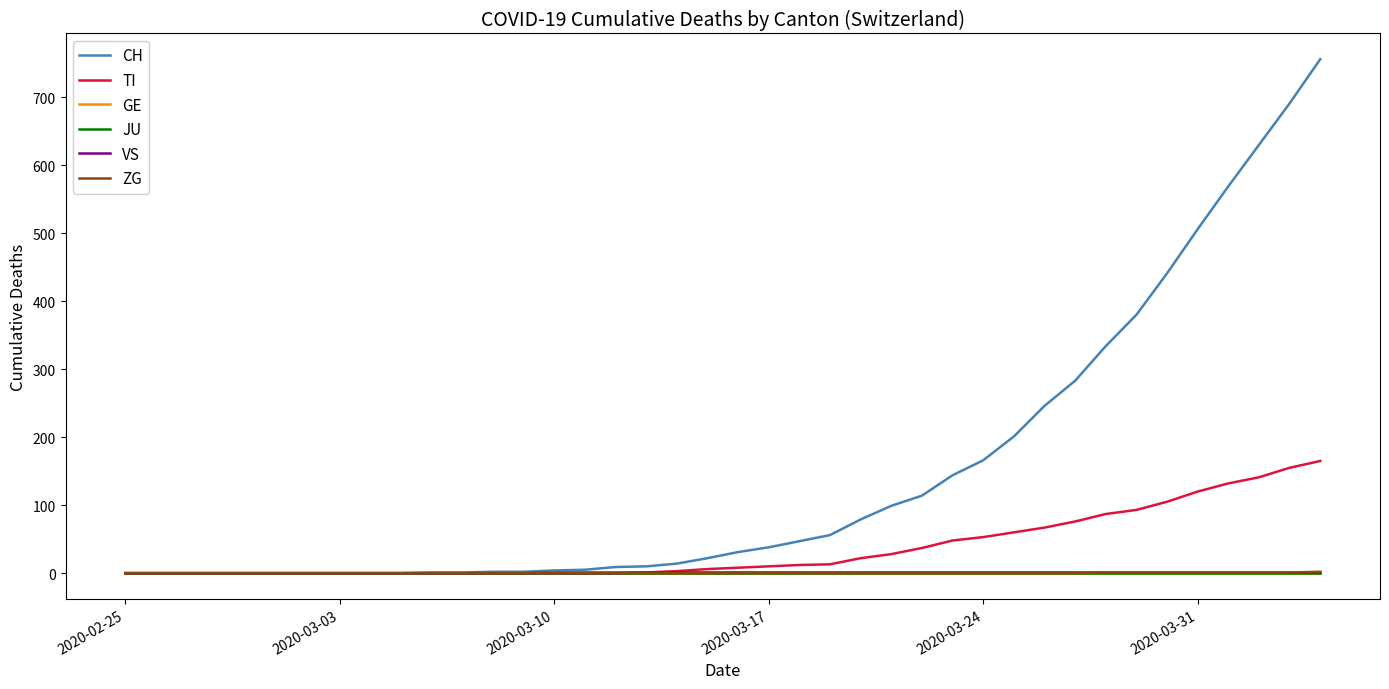

Is this an area chart (filled region under the line)?

No